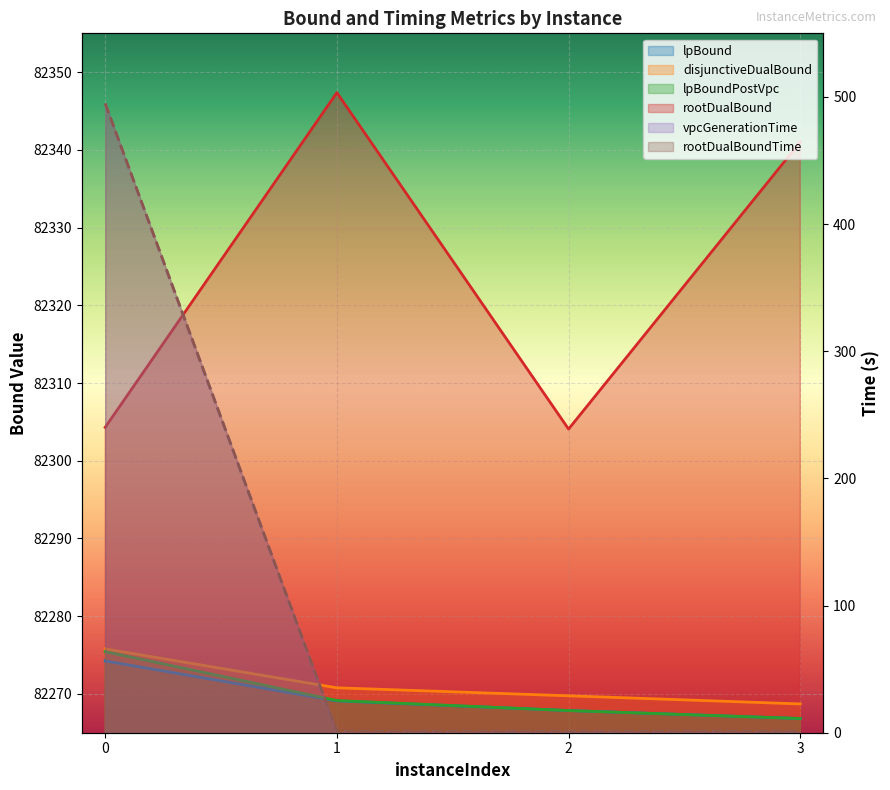

The value of rootDualBound at 0 is 40392.6. True or false?

False